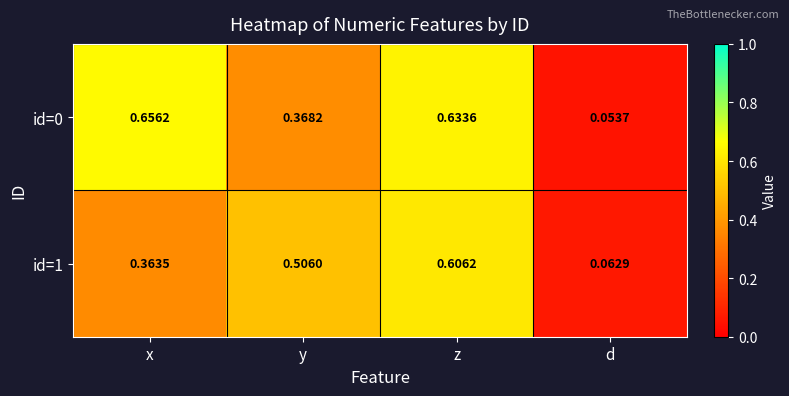

At how many categories does at least one series exceed 0?

4